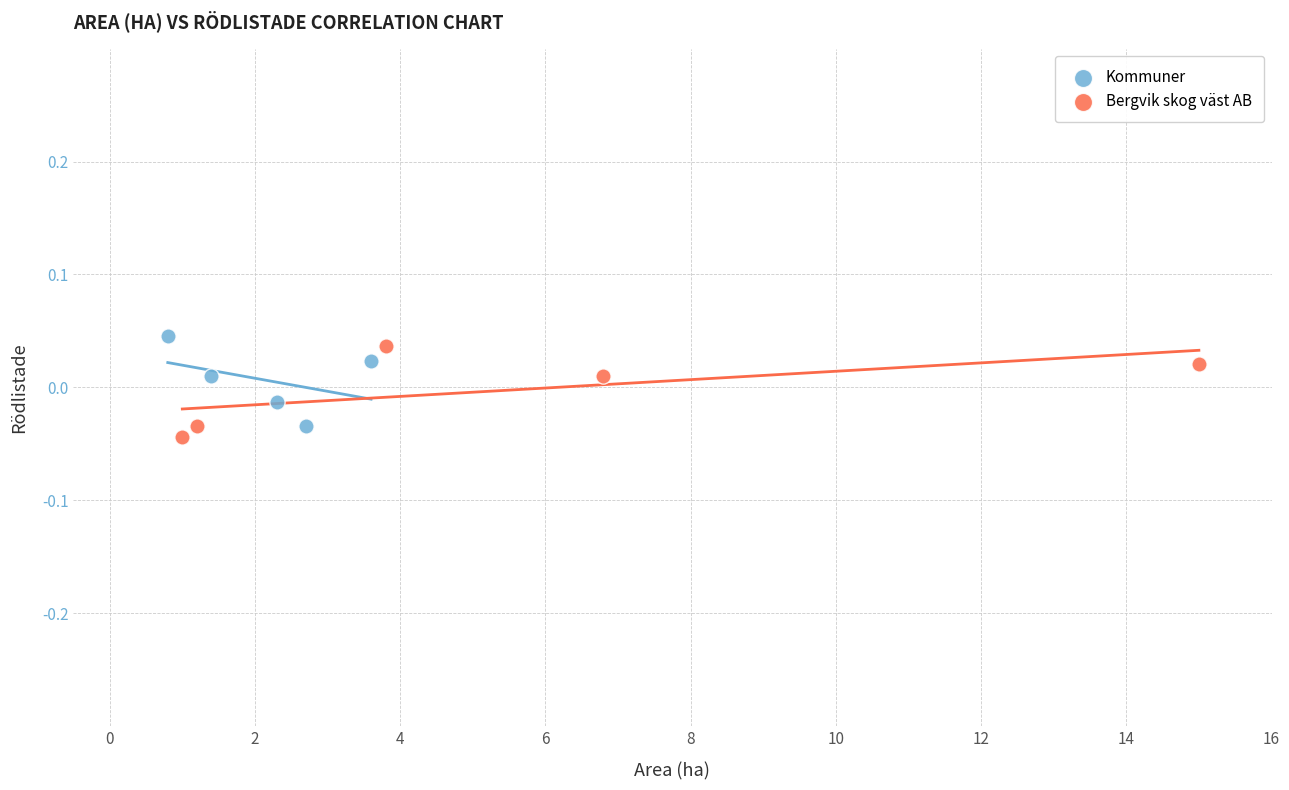

Which series reaches the minimum Y coordinate?

Bergvik skog väst AB